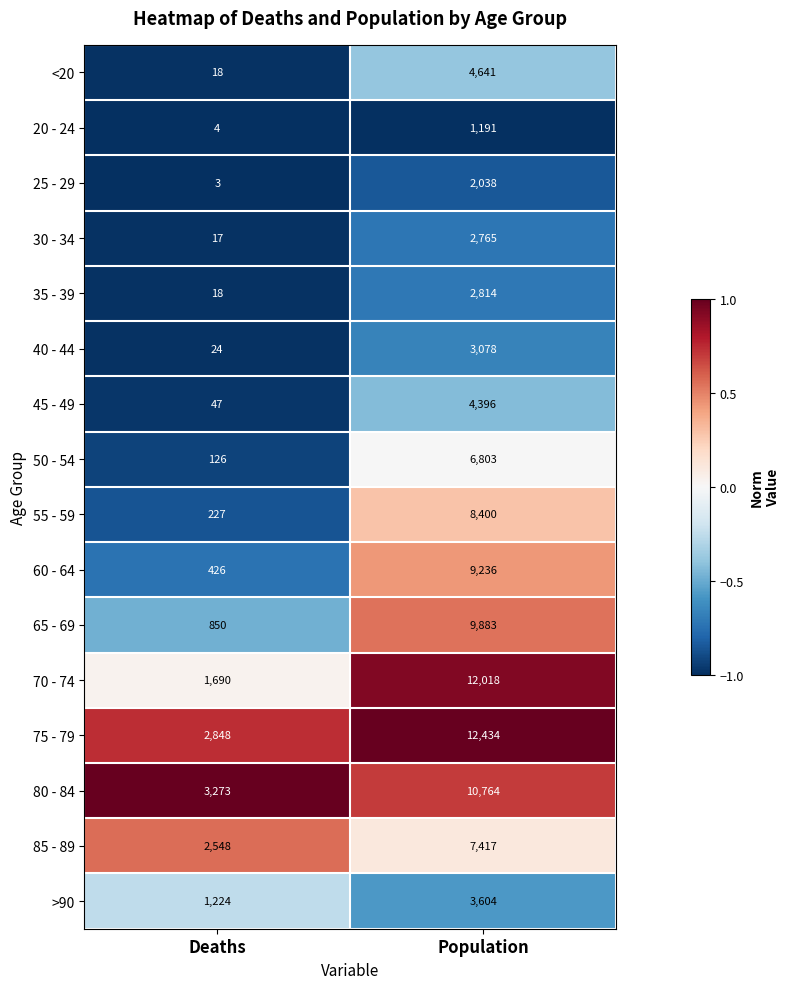

What is the difference between the maximum and minimum values in the 60 - 64 series?

8810